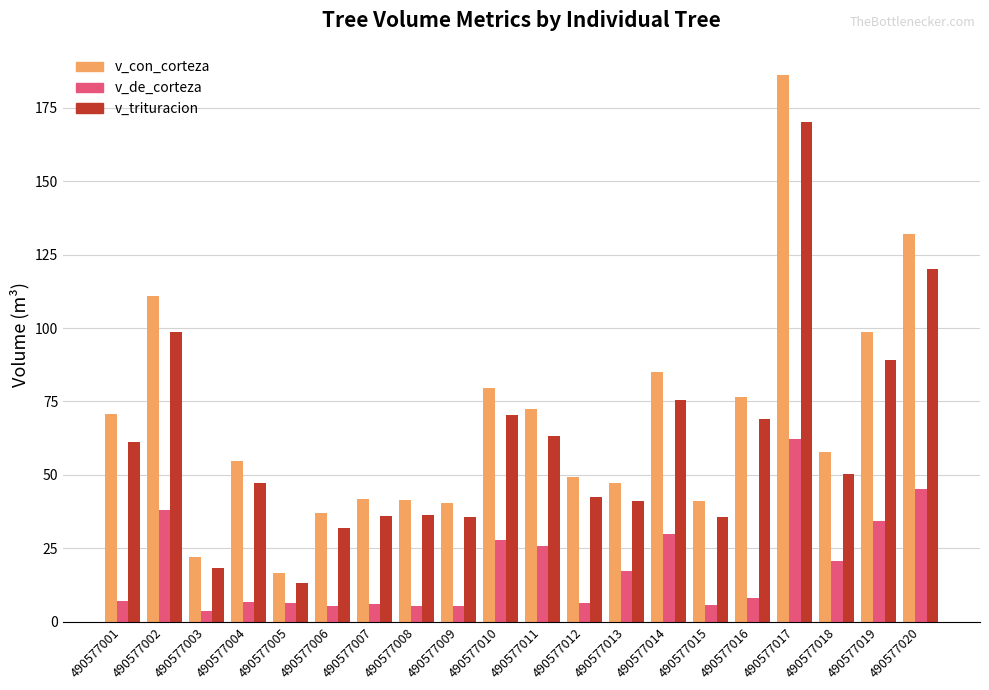

Rank the series by their maximum value, from highest to lowest.

v_con_corteza, v_trituracion, v_de_corteza